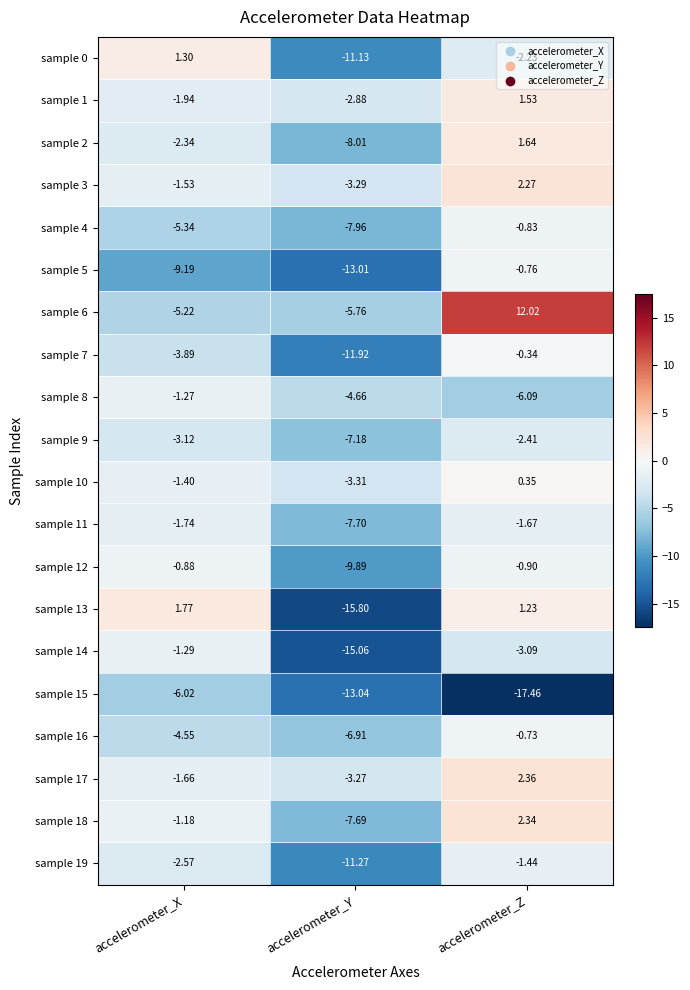

Is the value of sample 3 at accelerometer_Y greater than the value of sample 12 at accelerometer_Y?

Yes